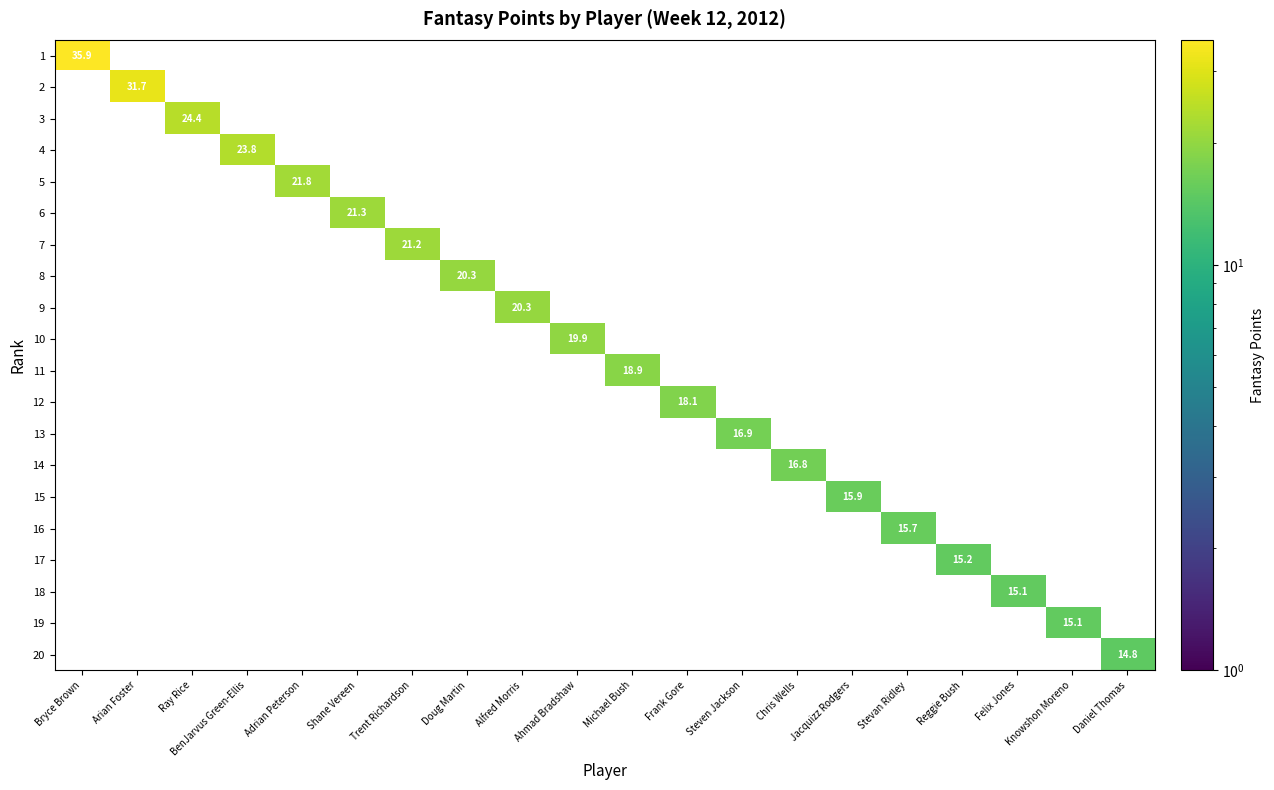

At Steven Jackson, list the series in order from smallest to largest.

1, 2, 3, 4, 5, 6, 7, 8, 9, 10, 11, 12, 14, 15, 16, 17, 18, 19, 20, 13